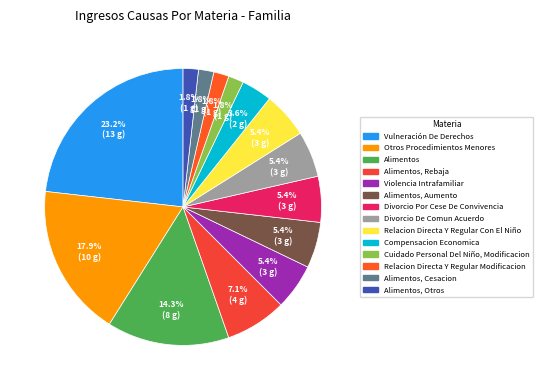

What is the largest slice in the pie chart?

Vulneración De Derechos